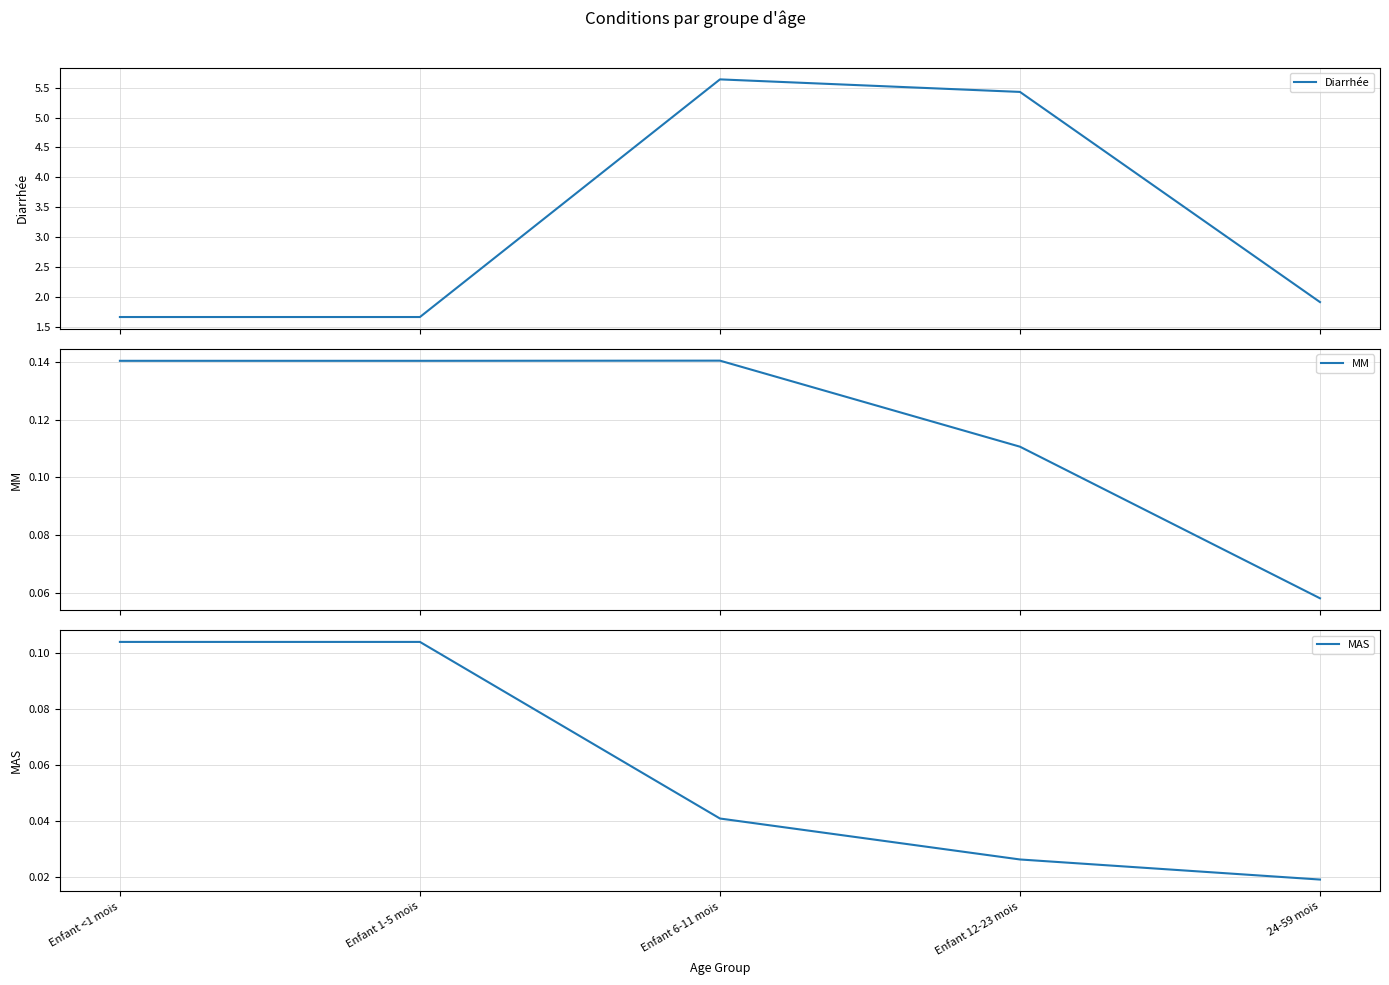

The Diarrhée series shows 2.5 at Enfant <1 mois. True or false?

False